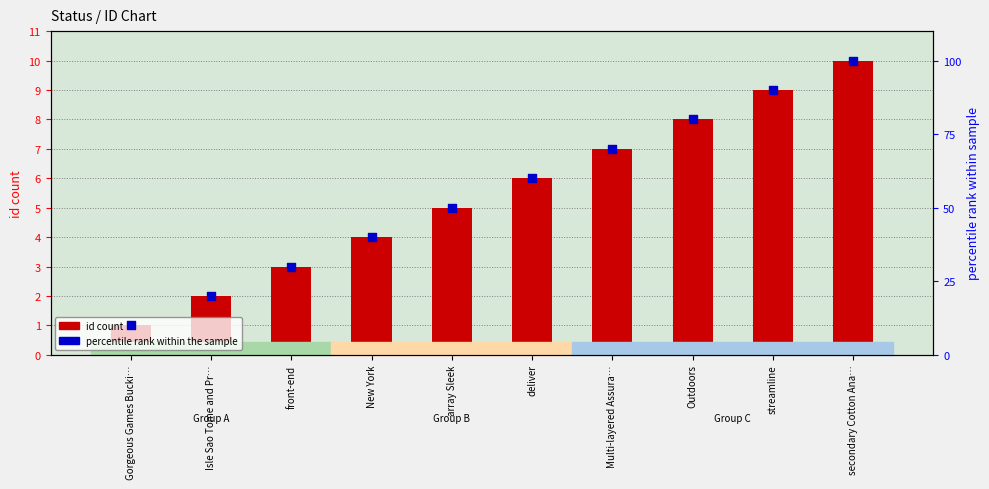

At how many categories does at least one series exceed 35?

7